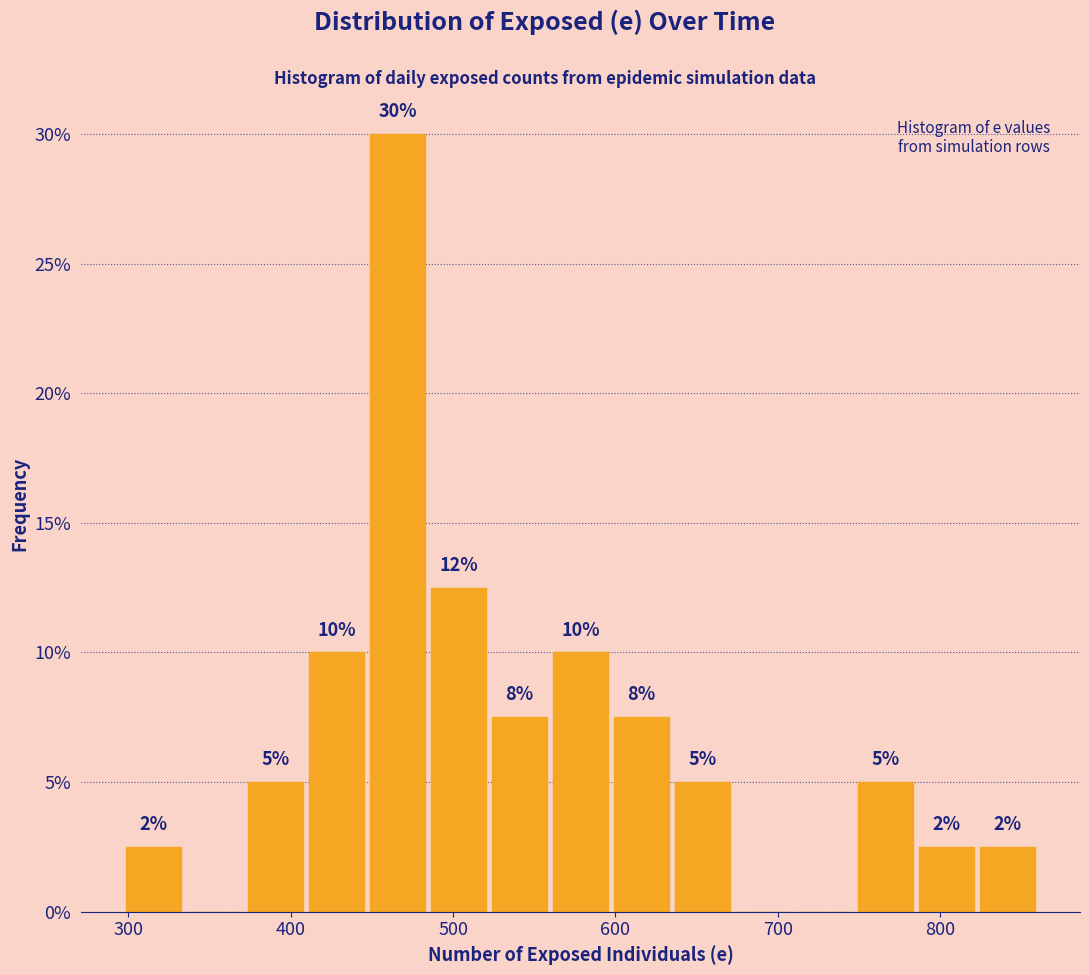

Read against the x-axis, roughly where is the centre of the tallest bar?

470